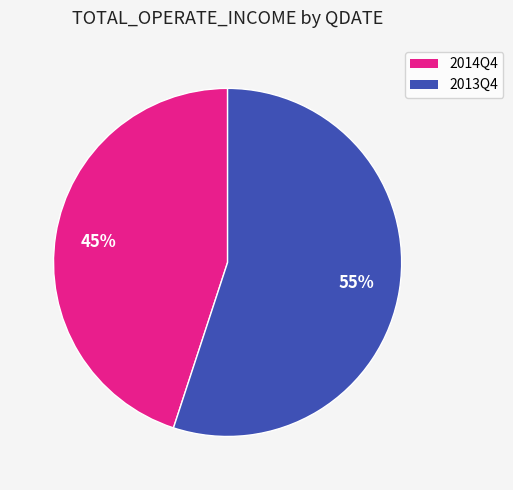

What percentage is the 2014Q4 slice, to the nearest percent?

45%